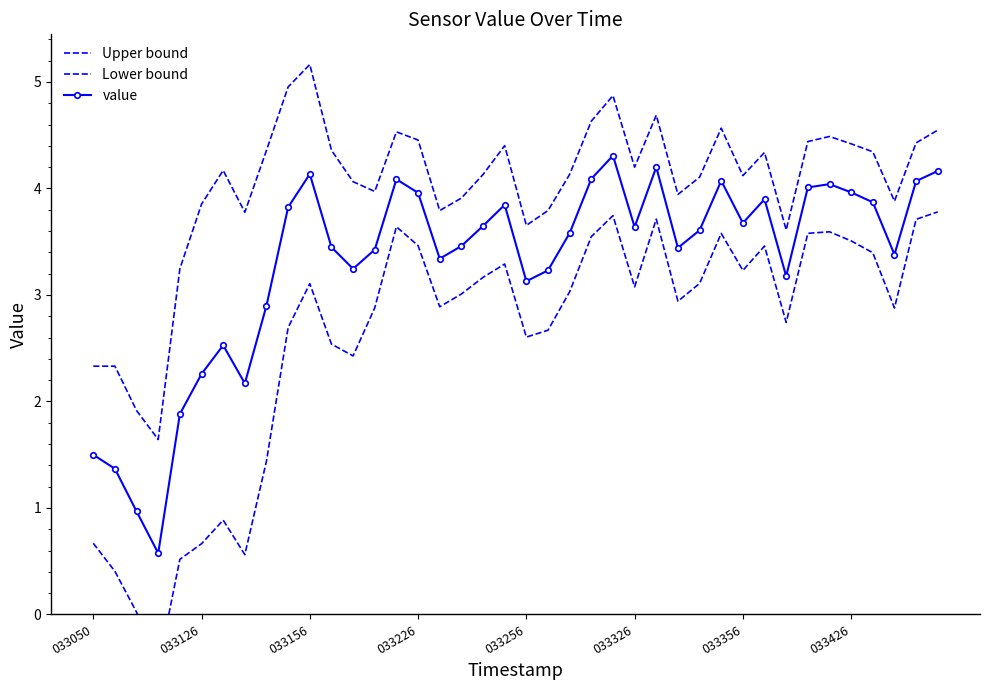

What is the value of the value point at the 8th from the left?

2.2